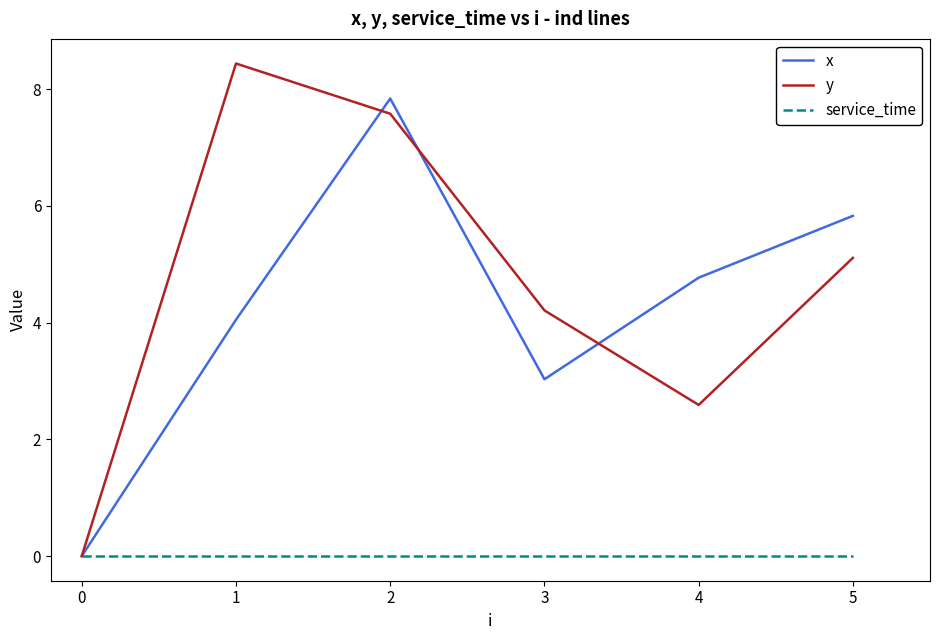

Which series has the widest spread of values?

y